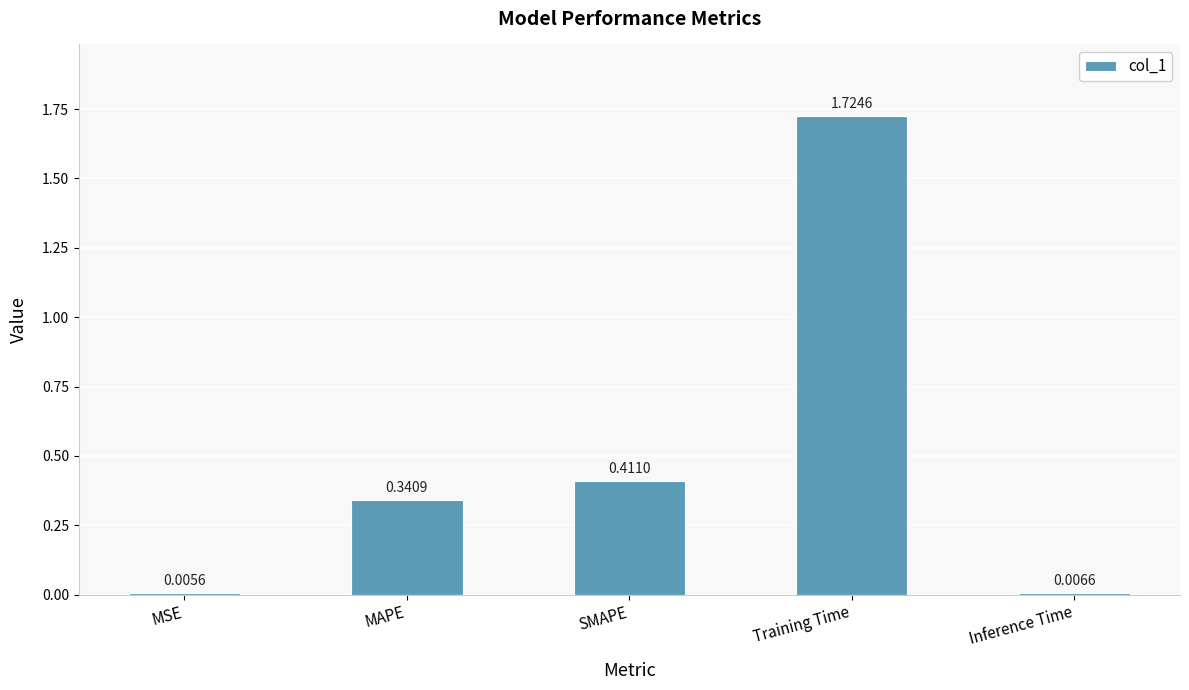

Which category has the highest value across all series?

Training Time